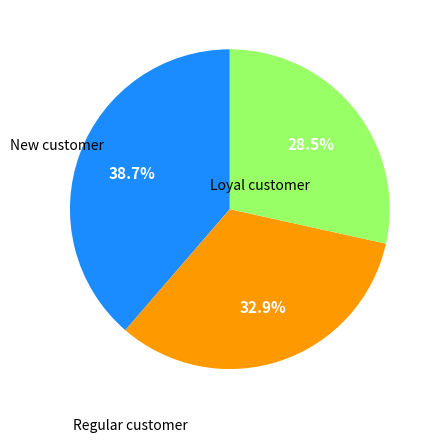

Is there any slice that represents more than half of the pie?

No